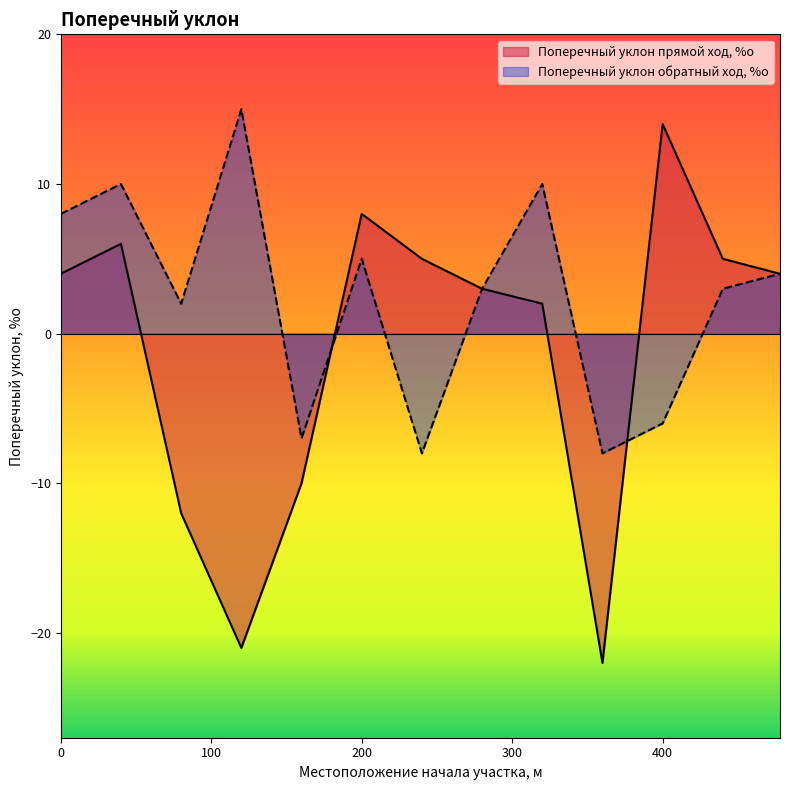

Which category has the highest value across all series?

120